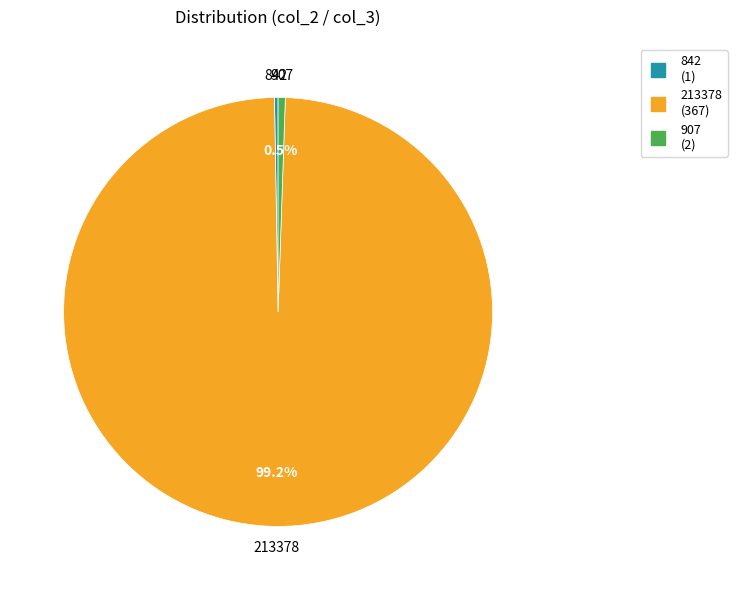

What portion of the pie excludes 213378?

0.8%